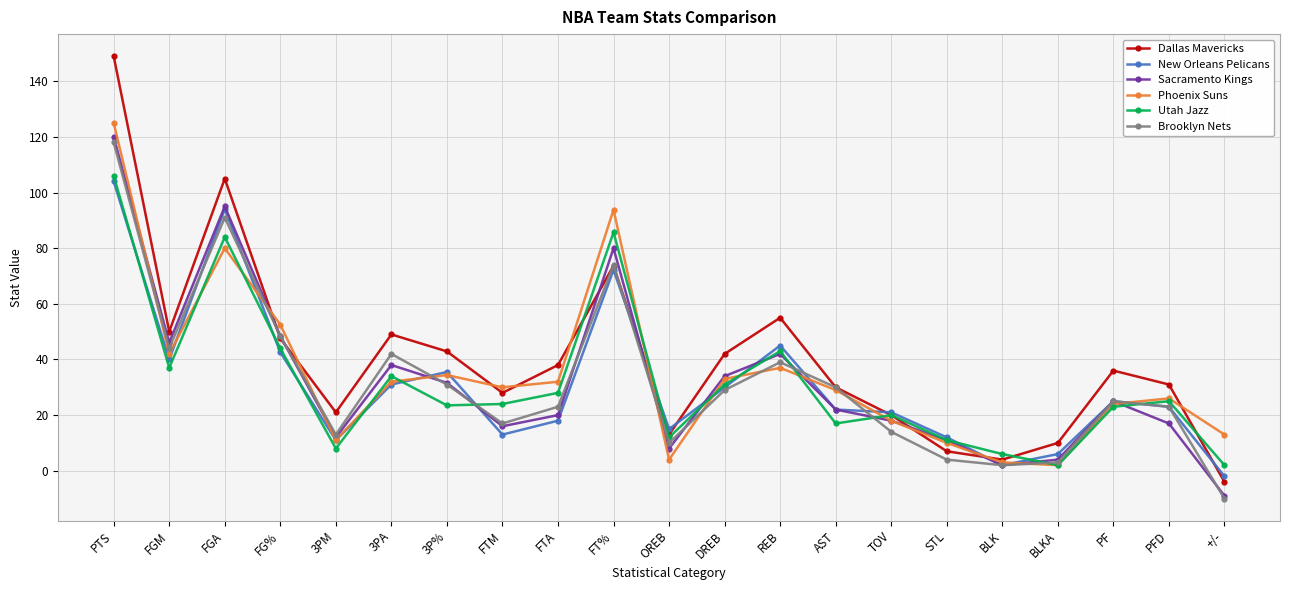

How many values in Dallas Mavericks are below zero?

1